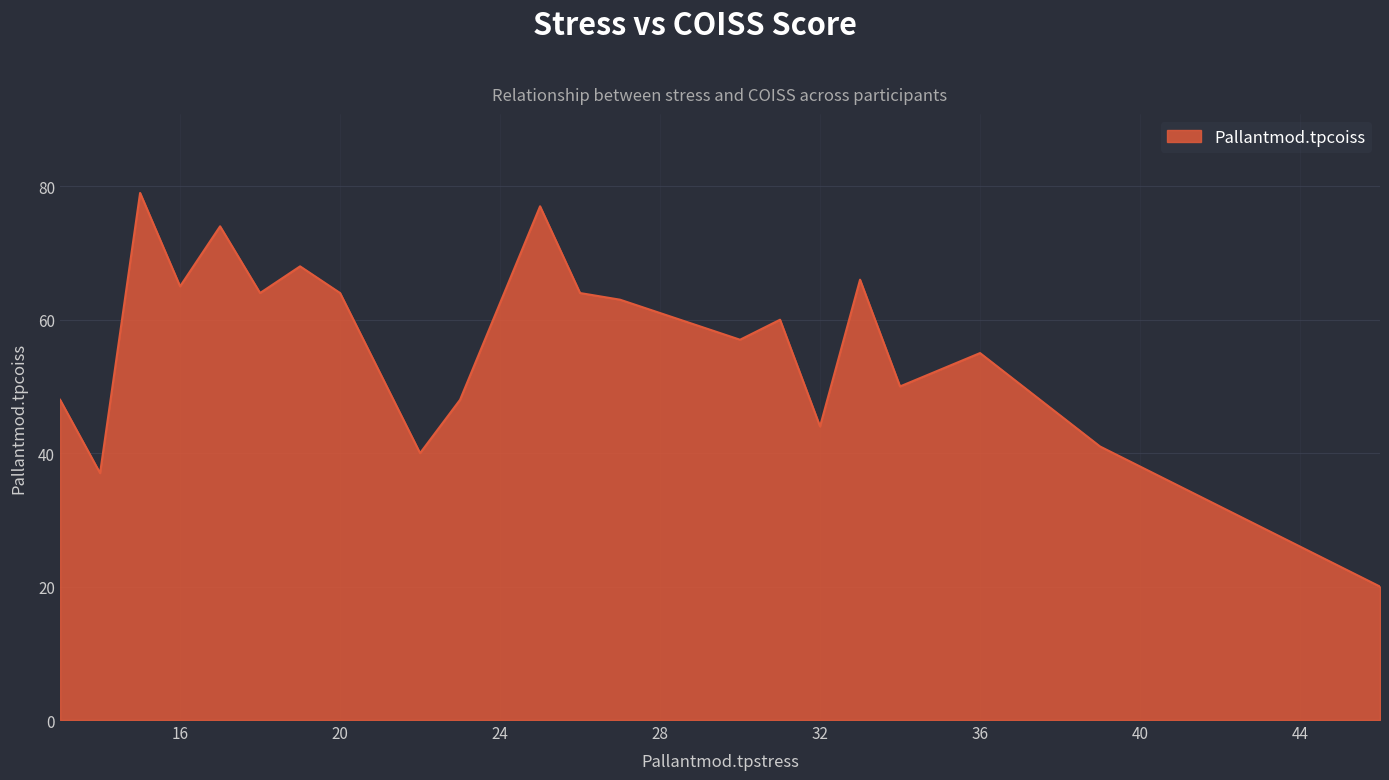

What is the difference between the maximum and minimum values?

59